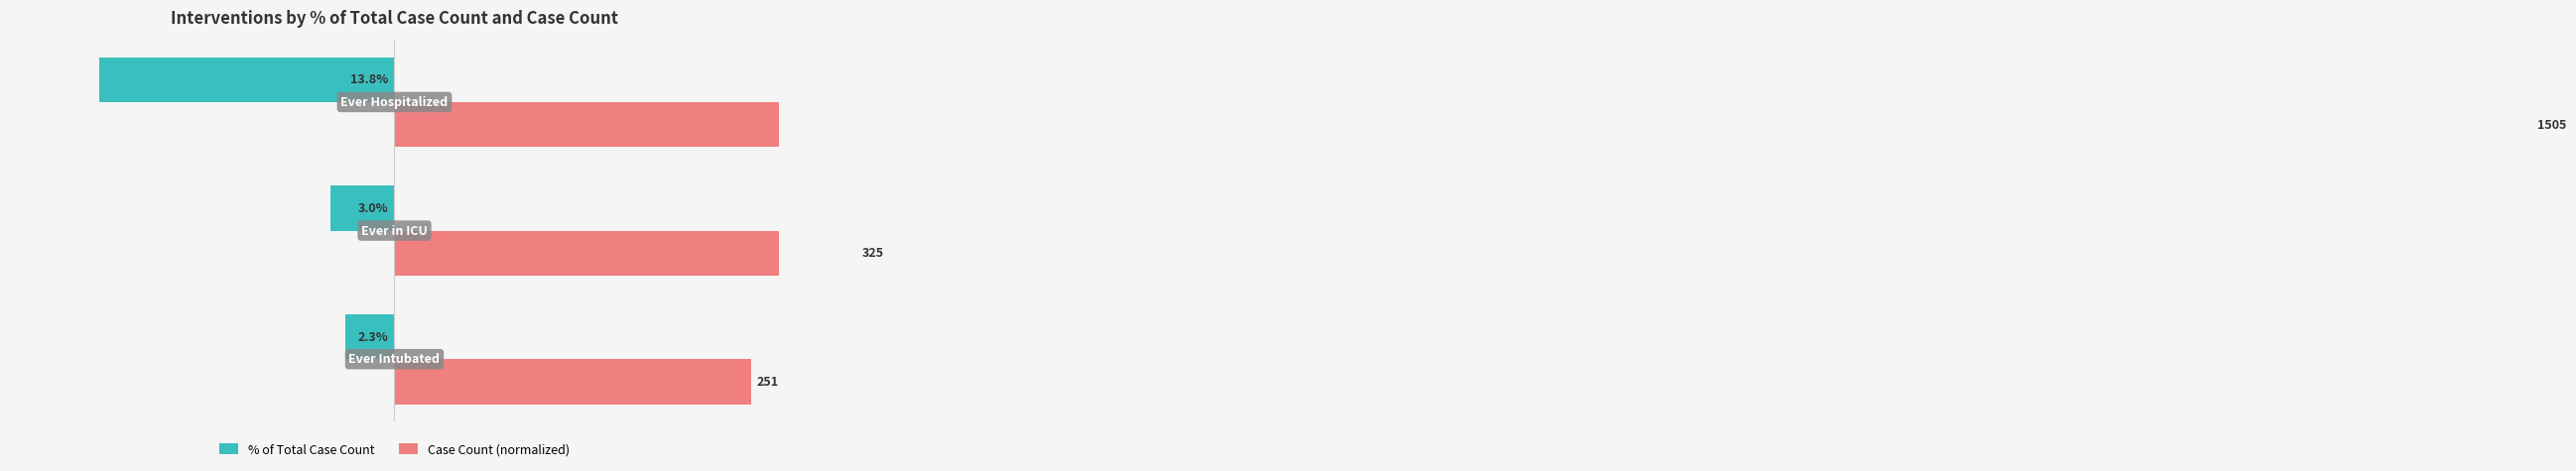

How many categories are shown in the chart?

3